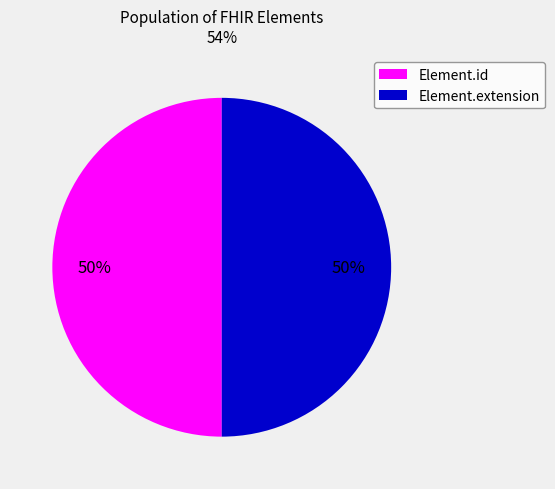

To the nearest percent, what portion does Element.id represent?

50%